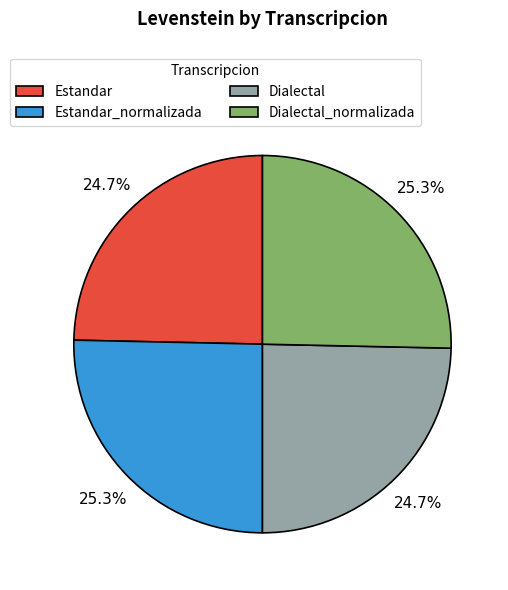

To the nearest percent, what portion does Estandar_normalizada represent?

25%